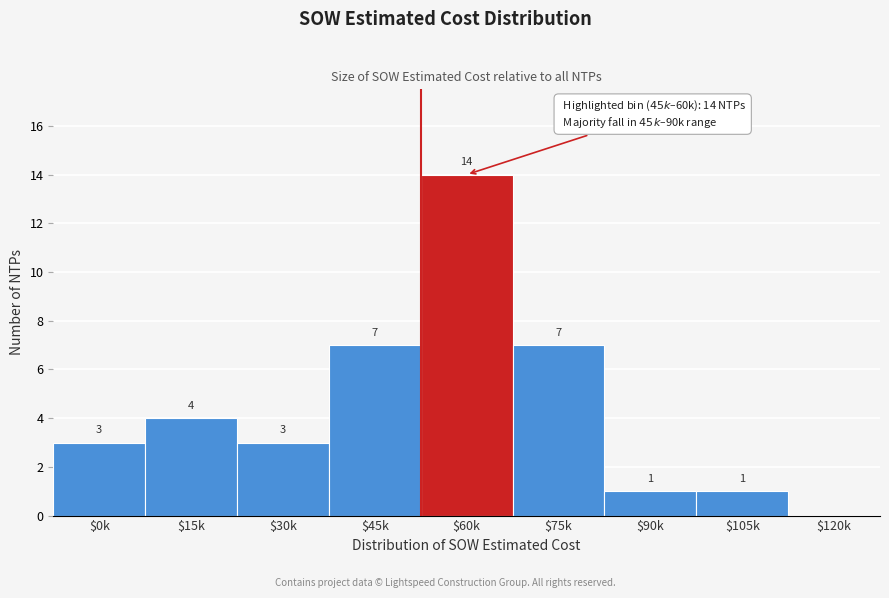

What value does the data have at $30k, to the nearest 5?

5